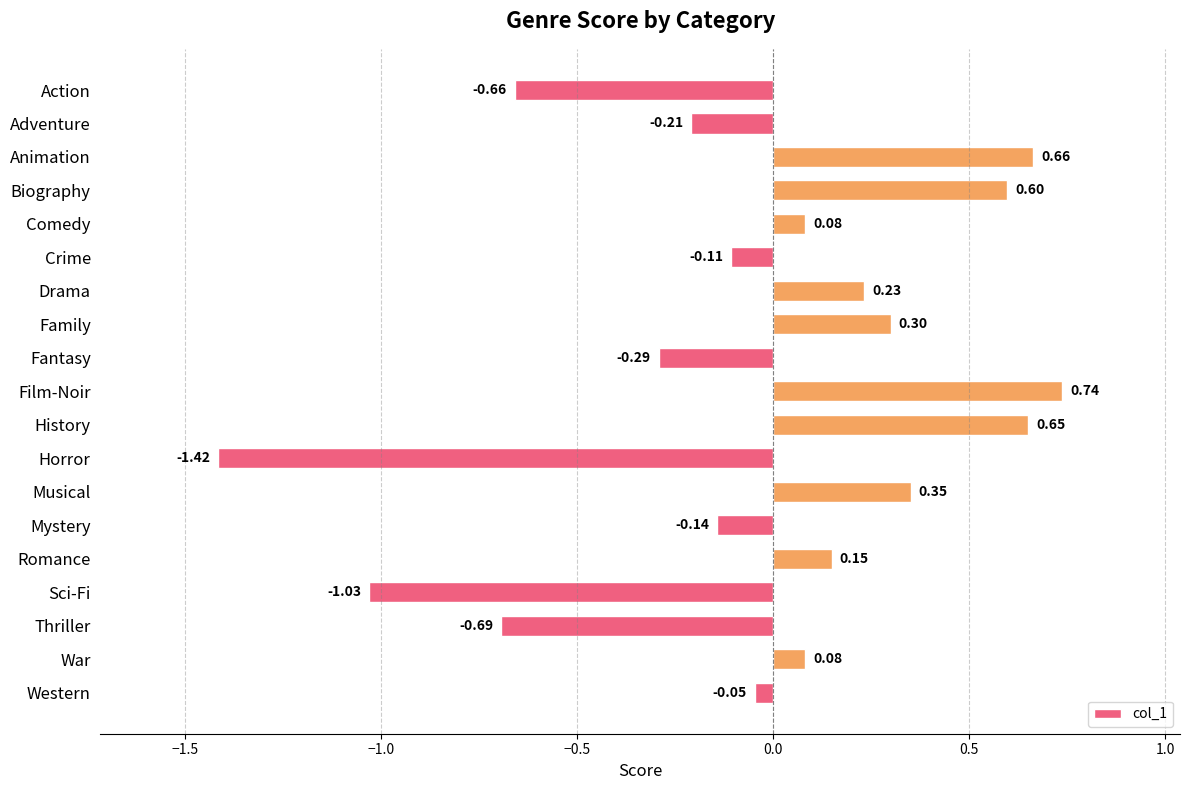

Which category has the lowest value across all series?

Horror